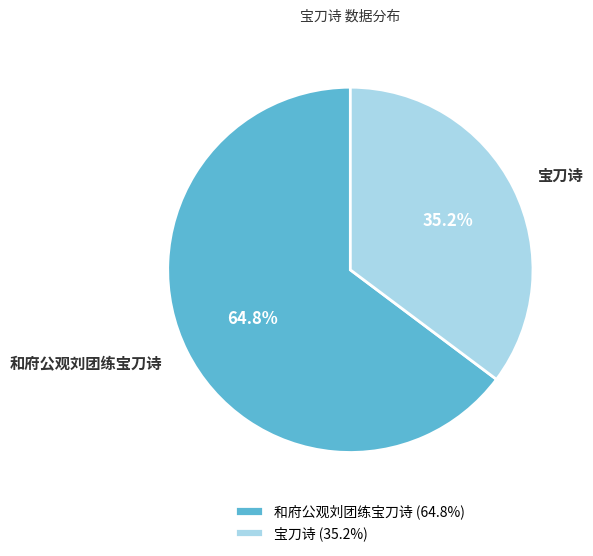

To the nearest percent, what percentage of the pie is 宝刀诗?

35%